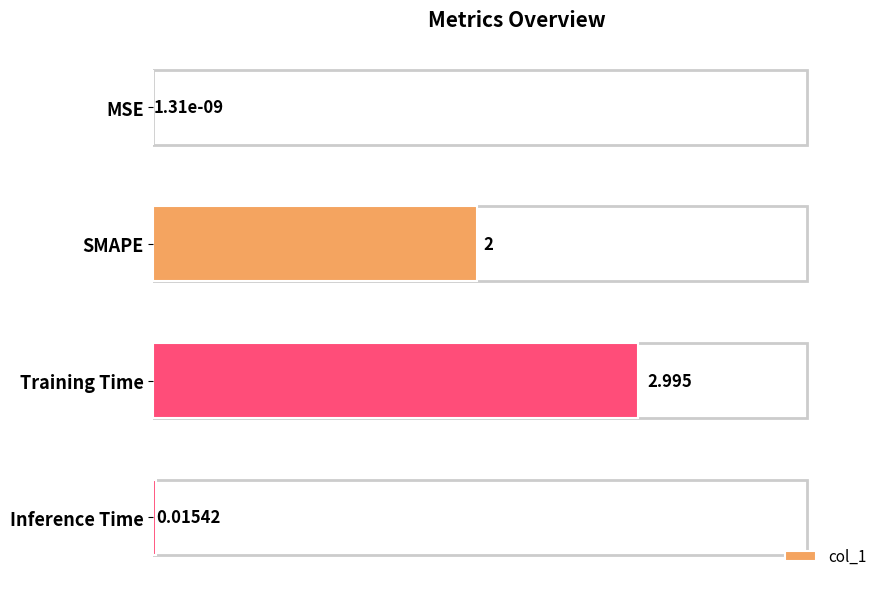

Between SMAPE and Training Time, which is larger?

Training Time